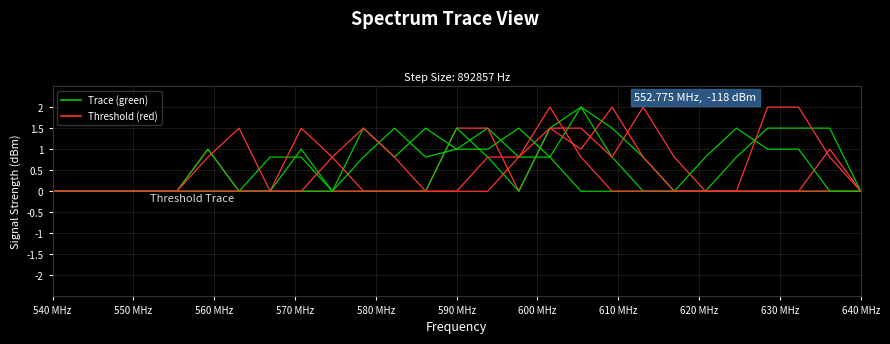

Does the chart display data point markers on the line(s)?

No